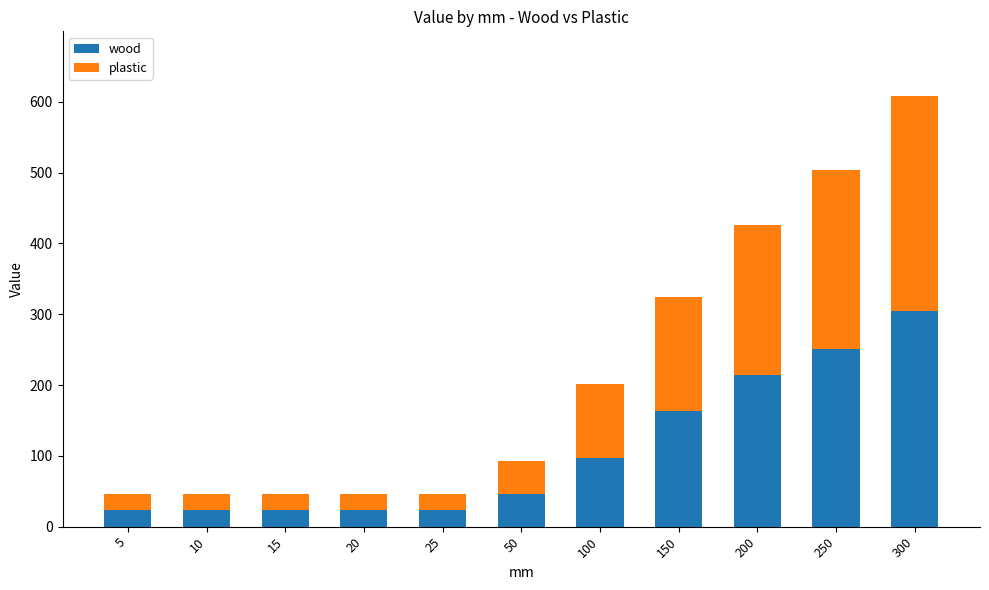

What are all the series names shown in the legend?

wood, plastic